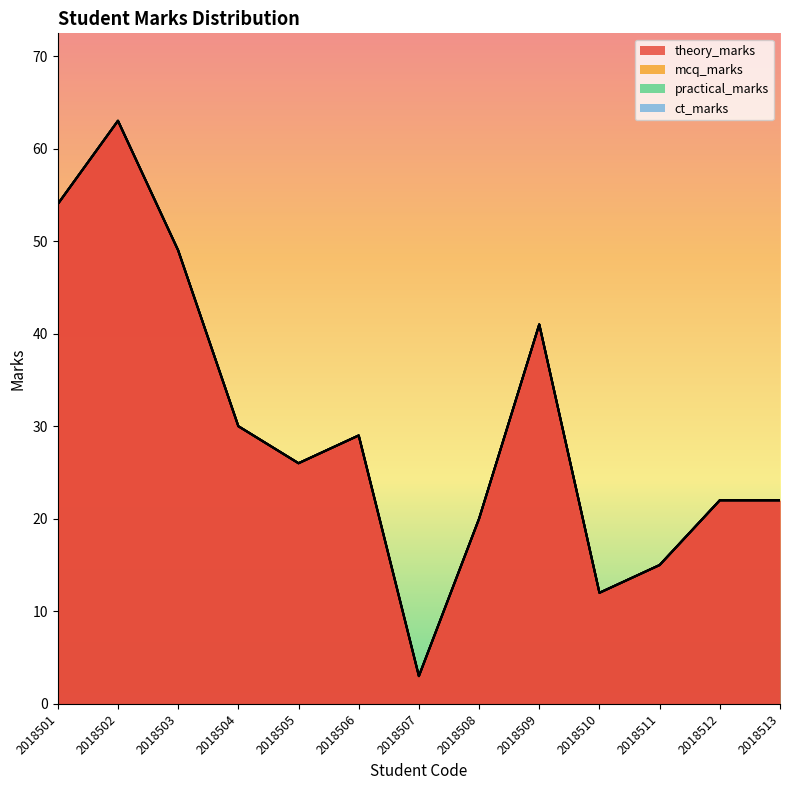

Reading left to right, extract all data points from this chart.

theory_marks: 54	63	49	30	26	29	3	20	41	12	15	22	22
mcq_marks: 0	0	0	0	0	0	0	0	0	0	0	0	0
practical_marks: 0	0	0	0	0	0	0	0	0	0	0	0	0
ct_marks: 0	0	0	0	0	0	0	0	0	0	0	0	0